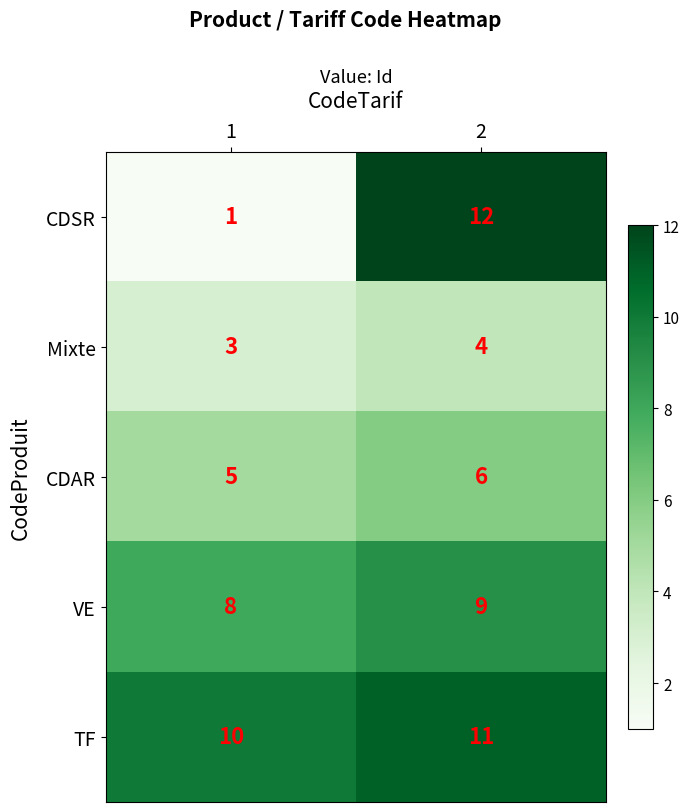

Which series has the largest total across all categories?

TF